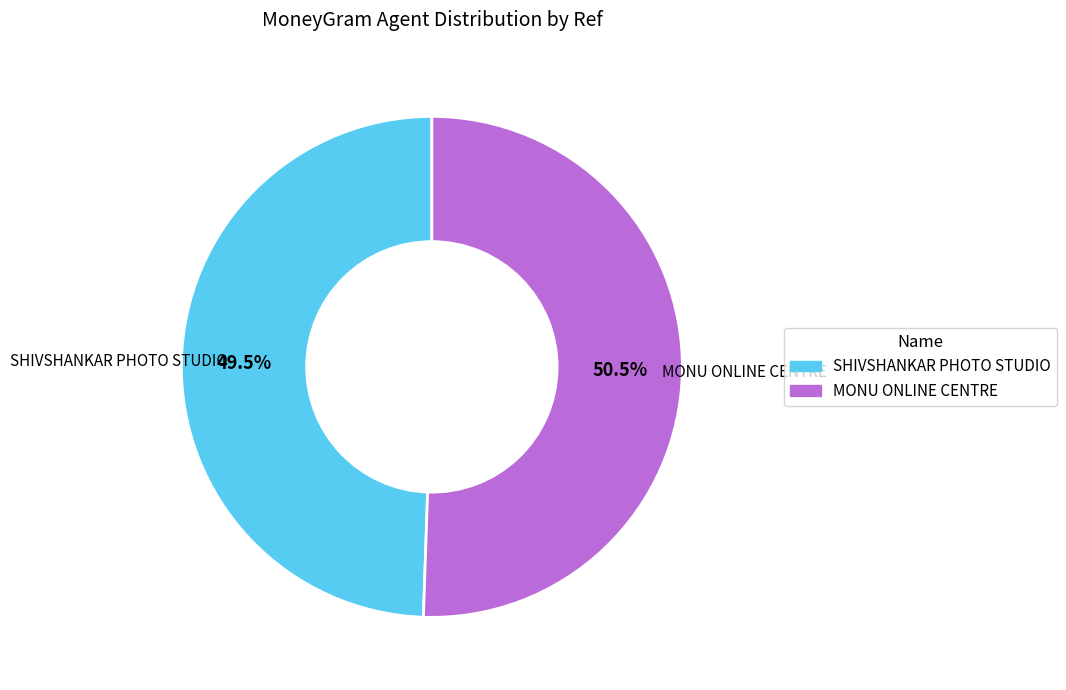

Which slice represents more than half of the pie?

MONU ONLINE CENTRE